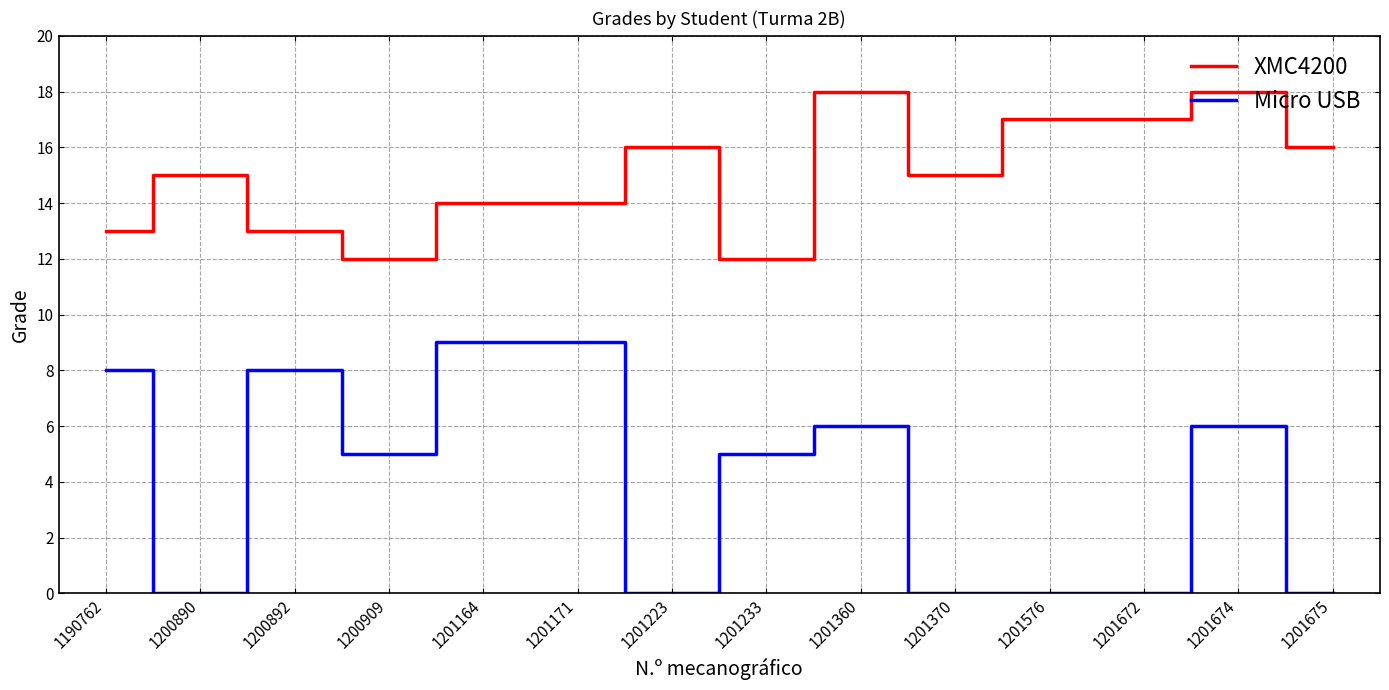

What is the sum of all Micro USB values?

56